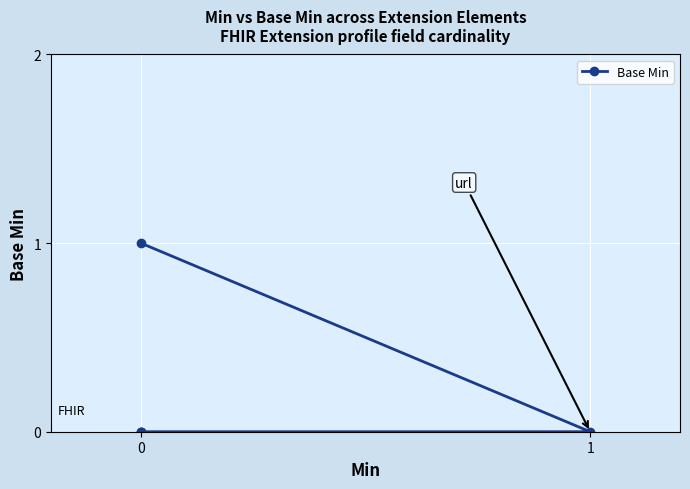

What is the change in value from 1 to 0?

+1